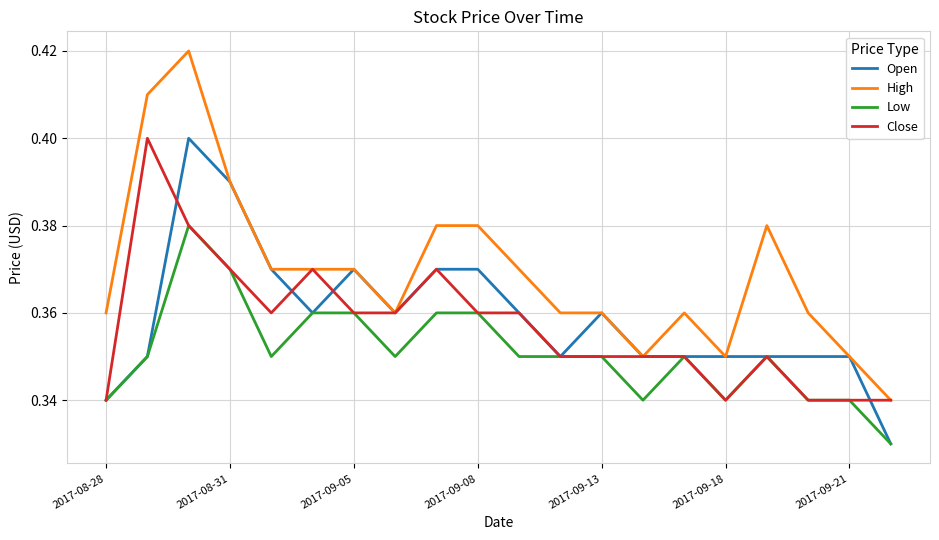

What is the sum of all Open values?

7.2